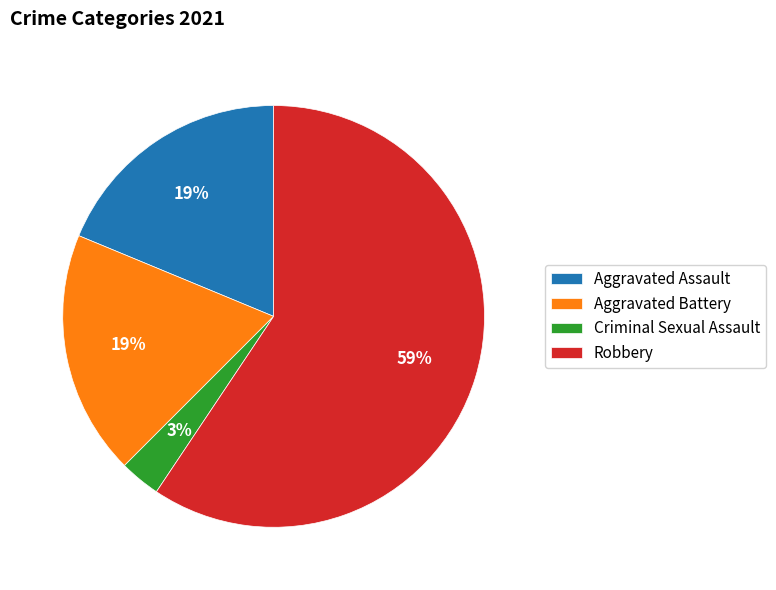

What is the smallest slice in the pie chart?

Criminal Sexual Assault